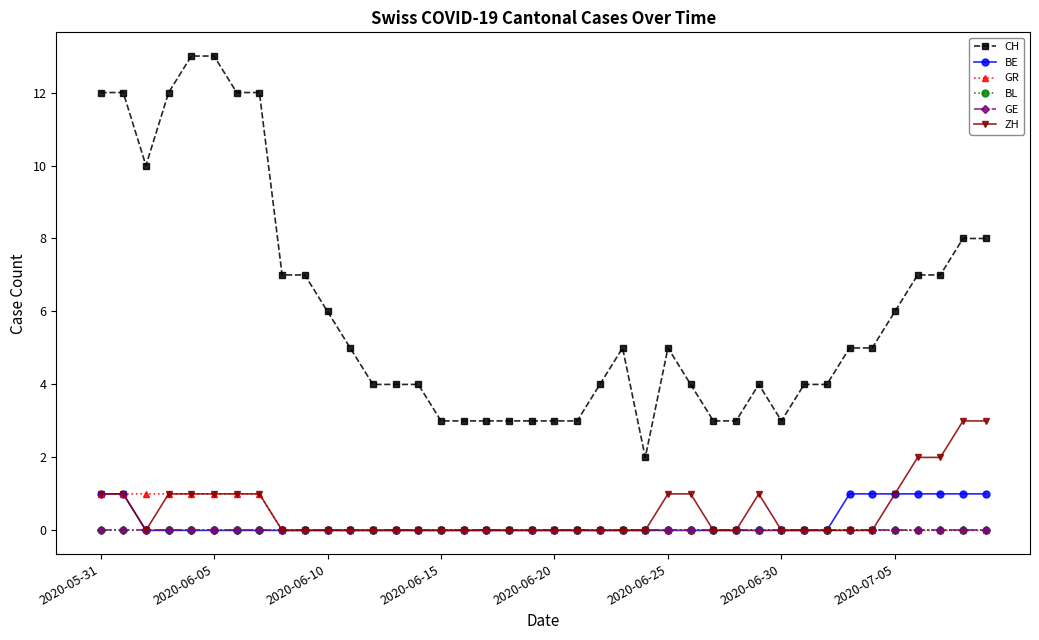

How many lines are shown in the chart?

6